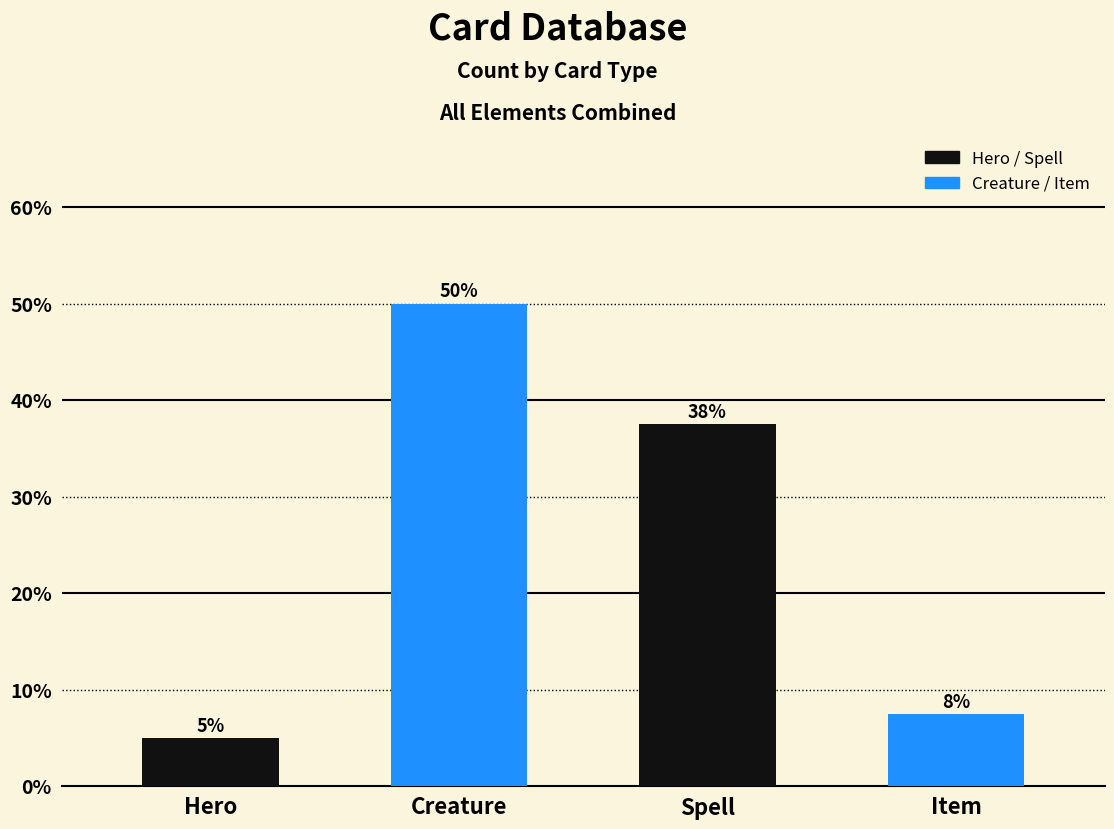

Which category has the highest value across all series?

Creature